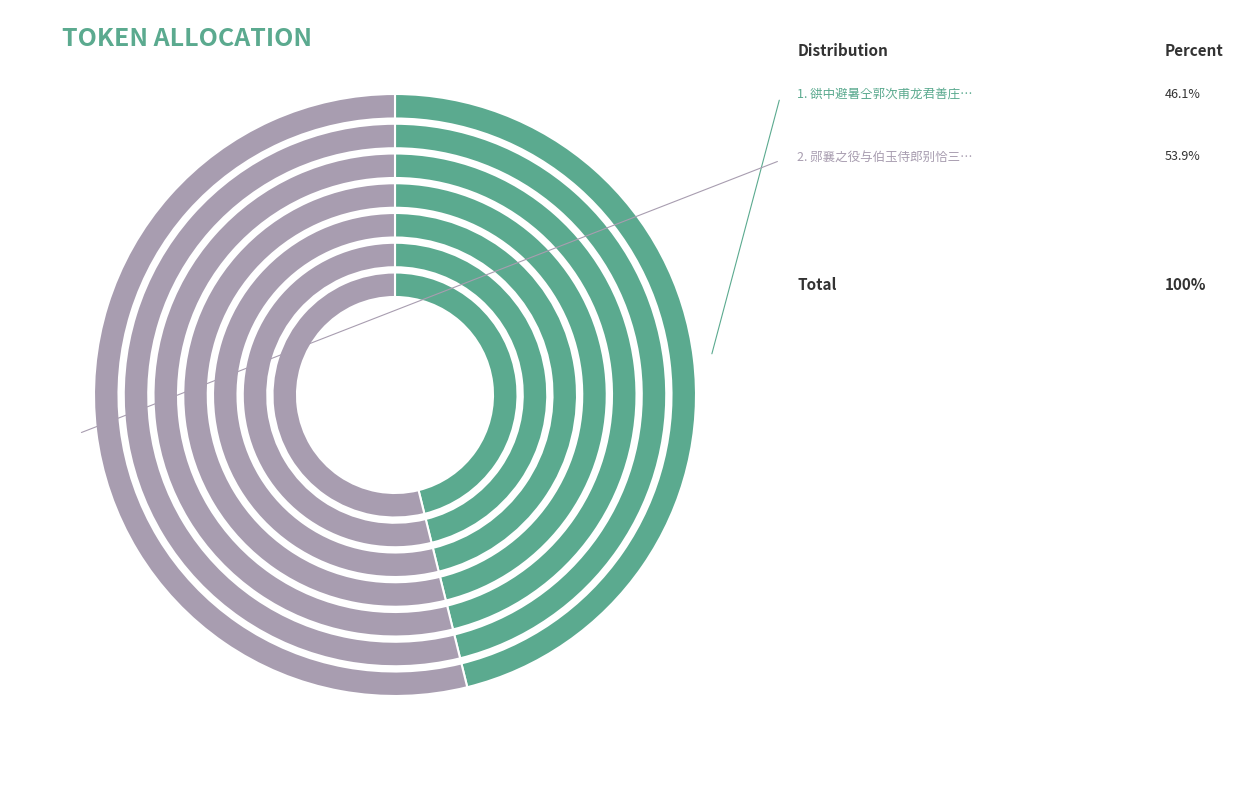

To the nearest percent, what is the combined percentage of 谼中避暑仝郭次甫龙君善庄静甫汪仲淹潘景升刘季然分得侵字 and 郧襄之役与伯玉侍郎别恰三载矣闻出谼中至钱唐走信奉迎因成感旧之作?

100%